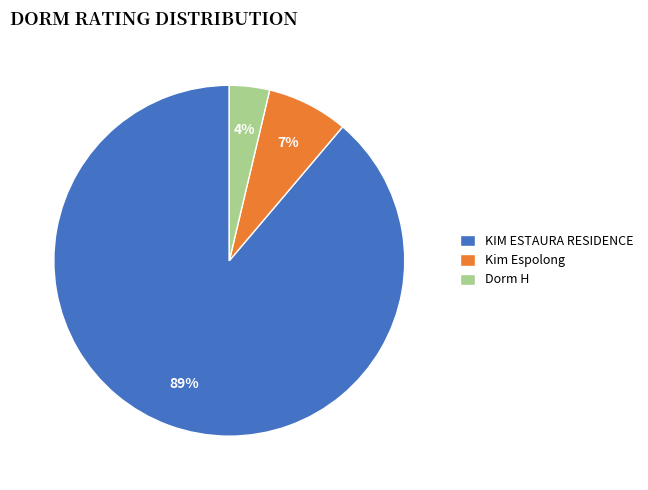

Do Dorm H and Kim Espolong together represent more than half of the pie?

No